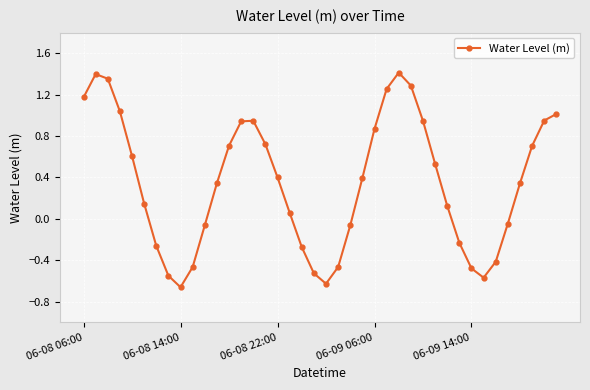

How many values are below zero?

15